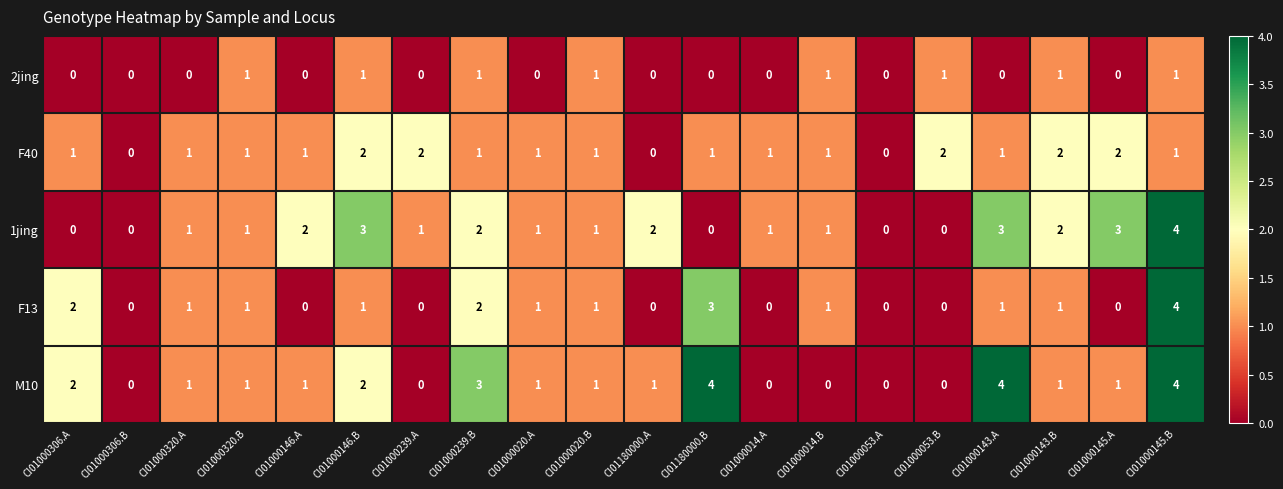

Count the number of categories in the chart.

20